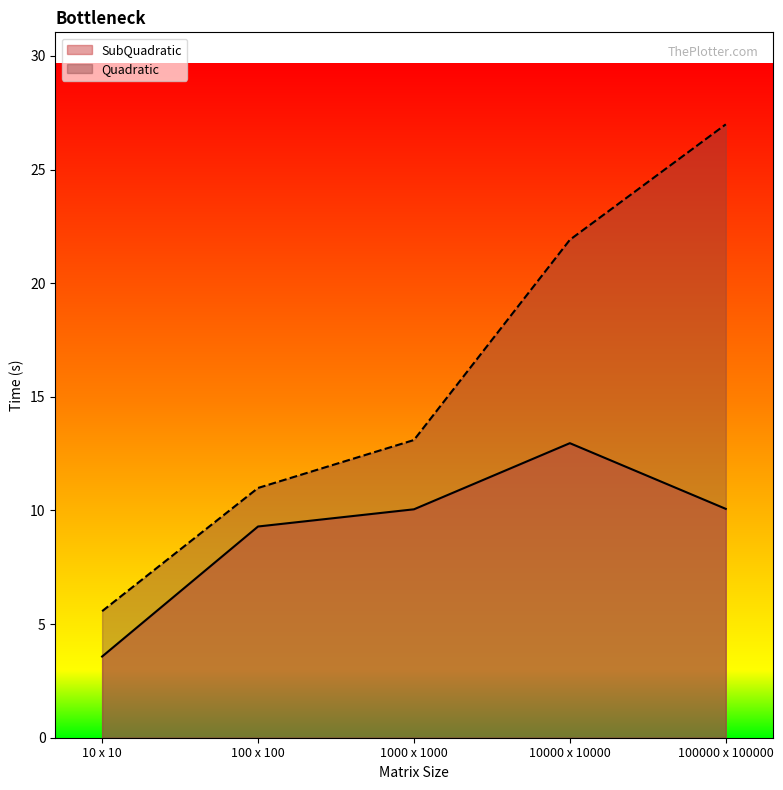

The value of Quadratic at 100 x 100 is 11.0. True or false?

True